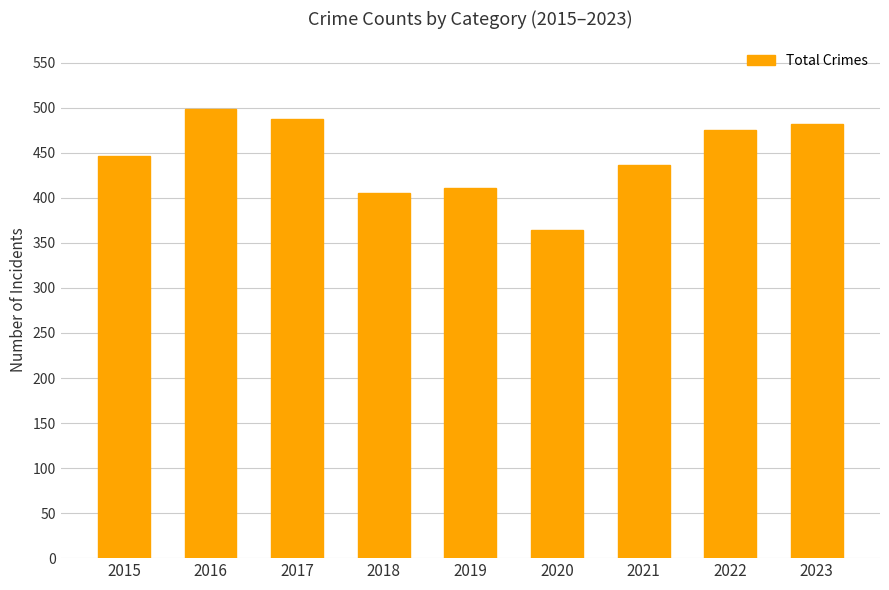

What is the value of the 3rd bar from the left?

488